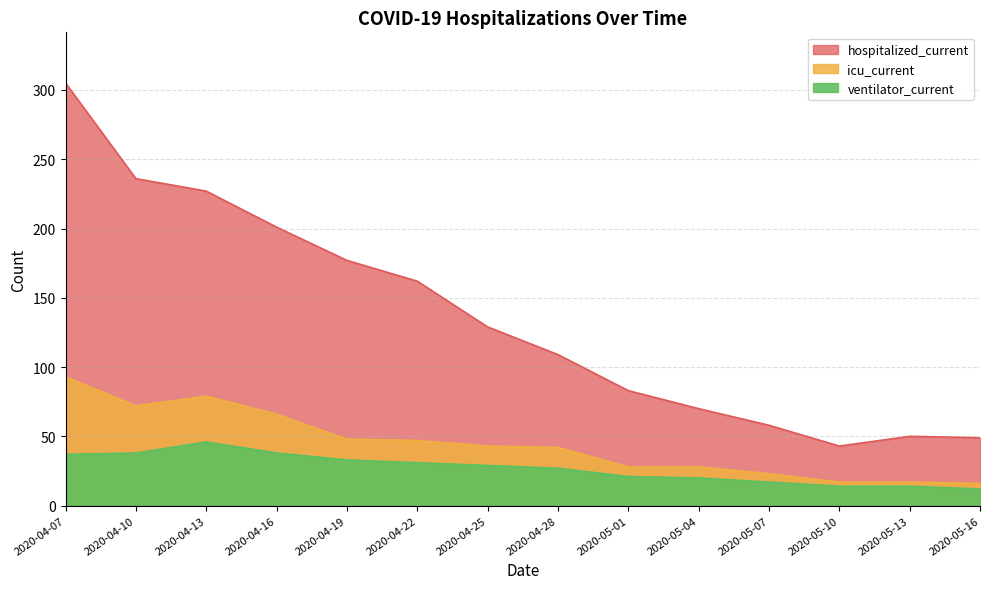

Which series has the largest total across all categories?

hospitalized_current